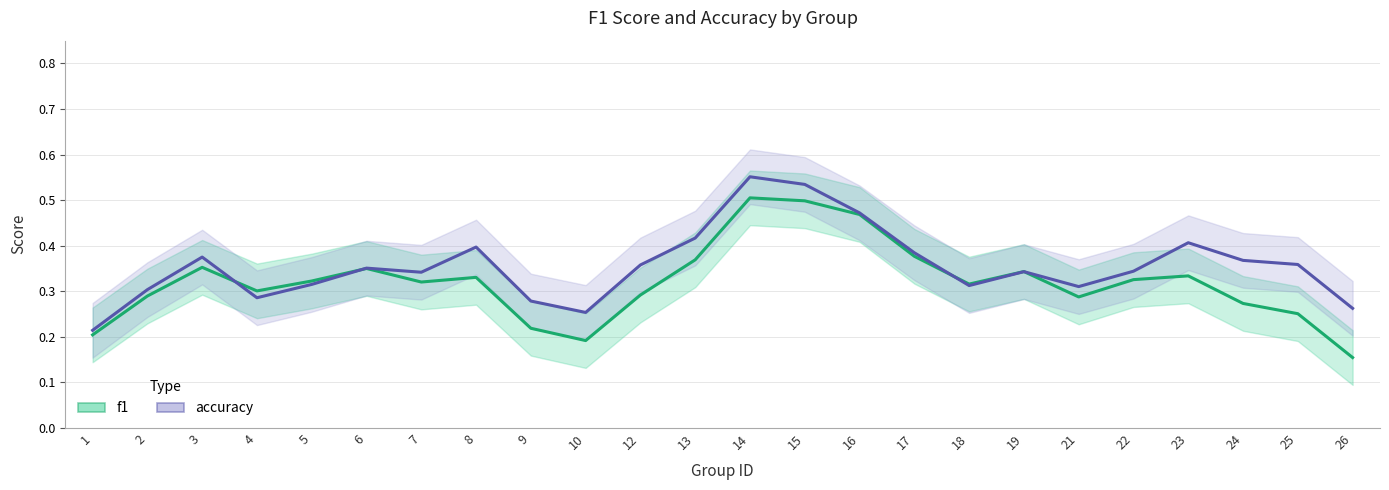

What are all the series names shown in the legend?

f1, accuracy